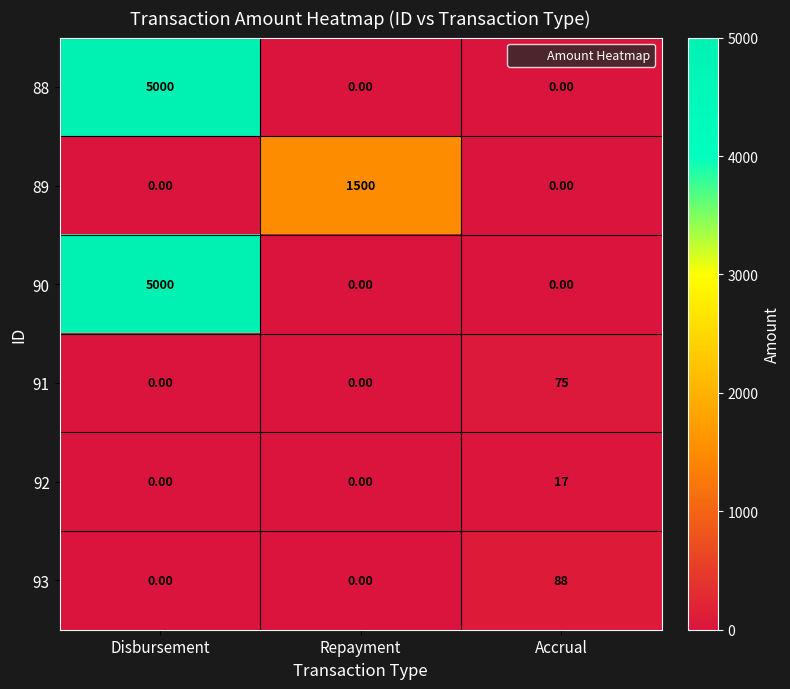

What is the average value of the 92 series?

6